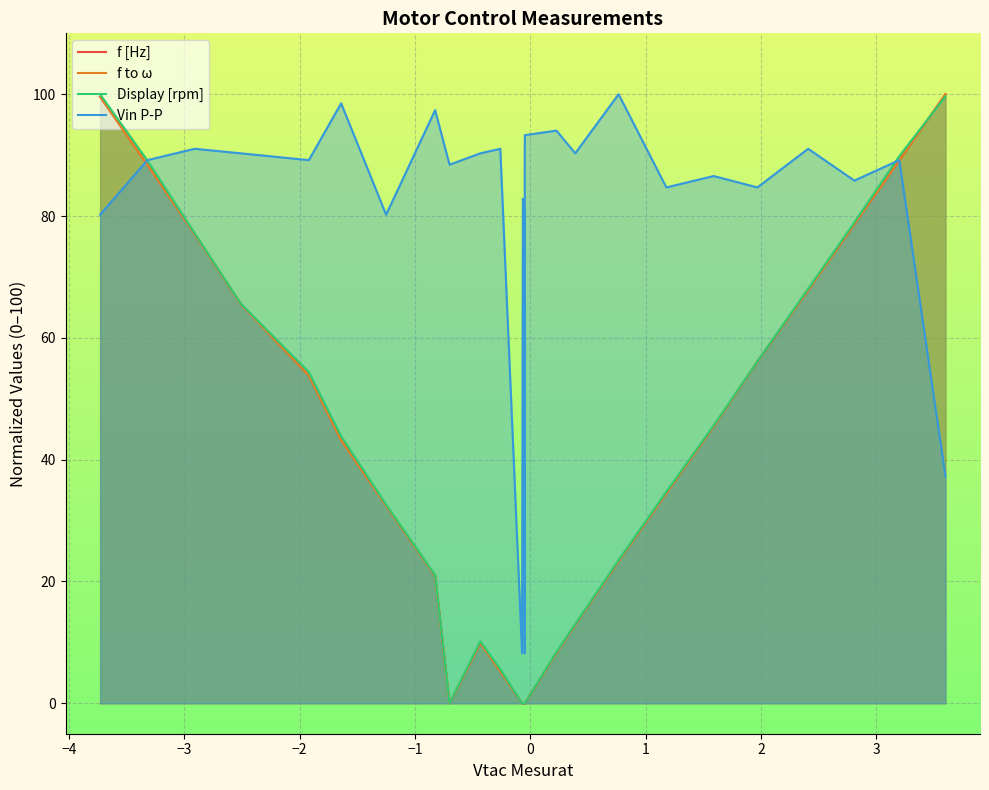

How many data points does each series have?

27